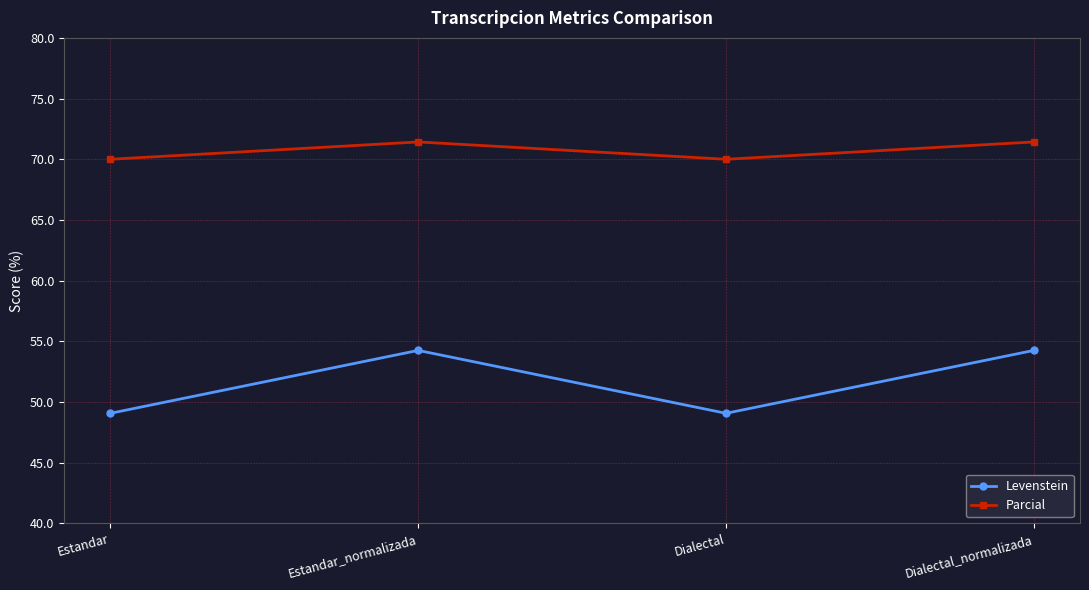

Which series has the widest spread of values?

Levenstein